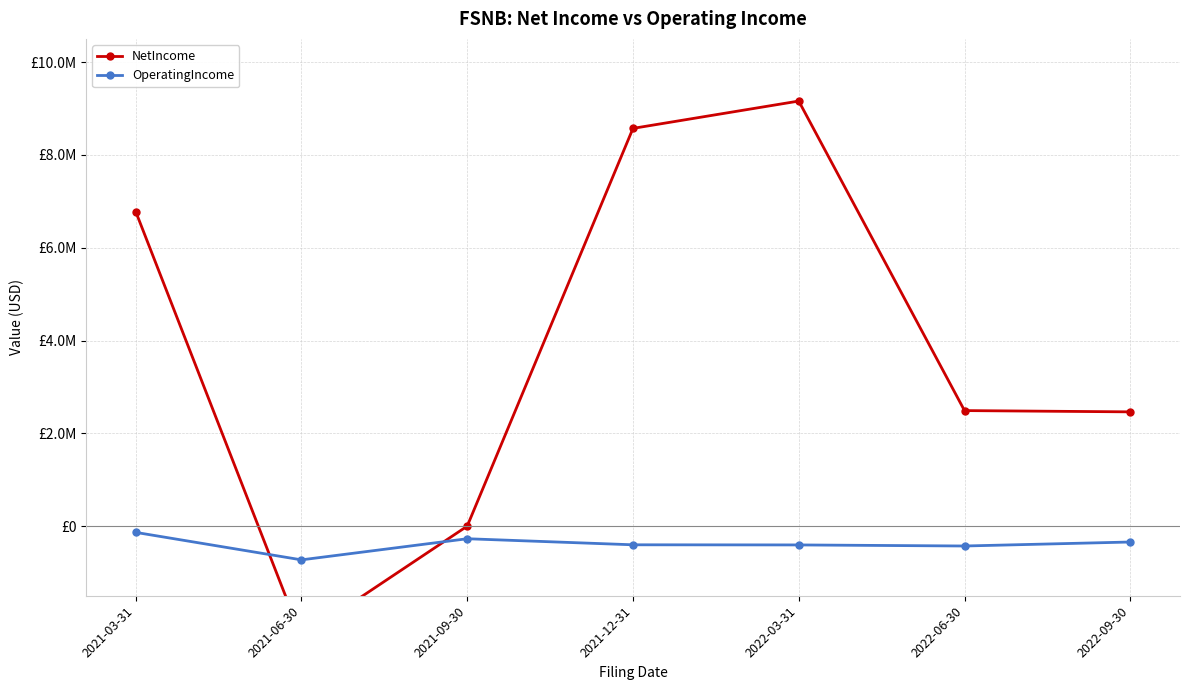

What is the label of the 7th point from the left?

2022-09-30